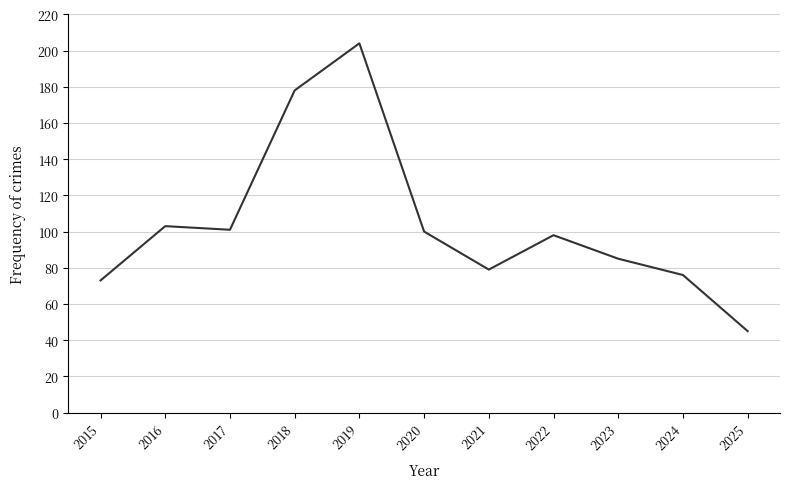

True or false: the data shows 178 at 2018.

True